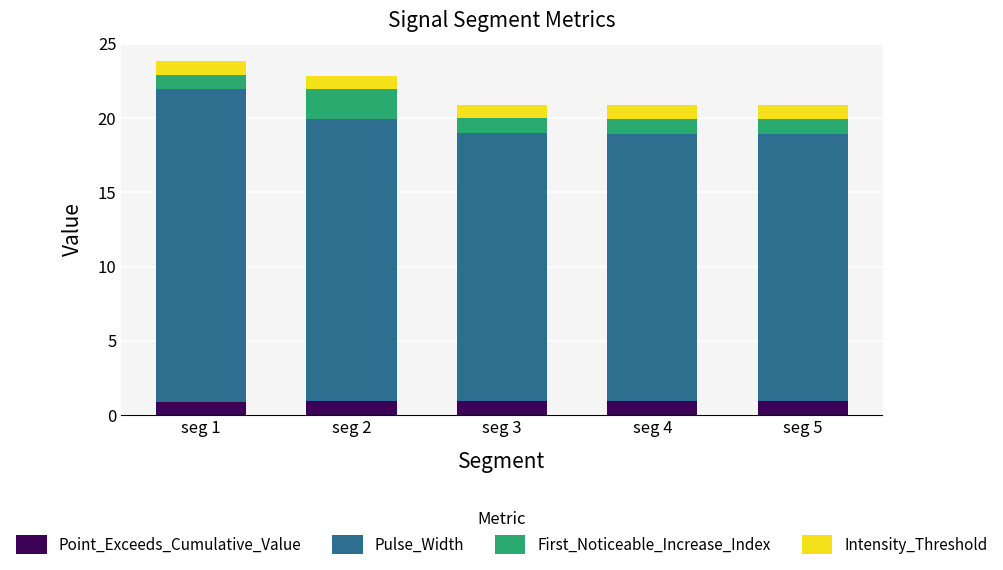

What is the total value across all series at seg 3?

20.9